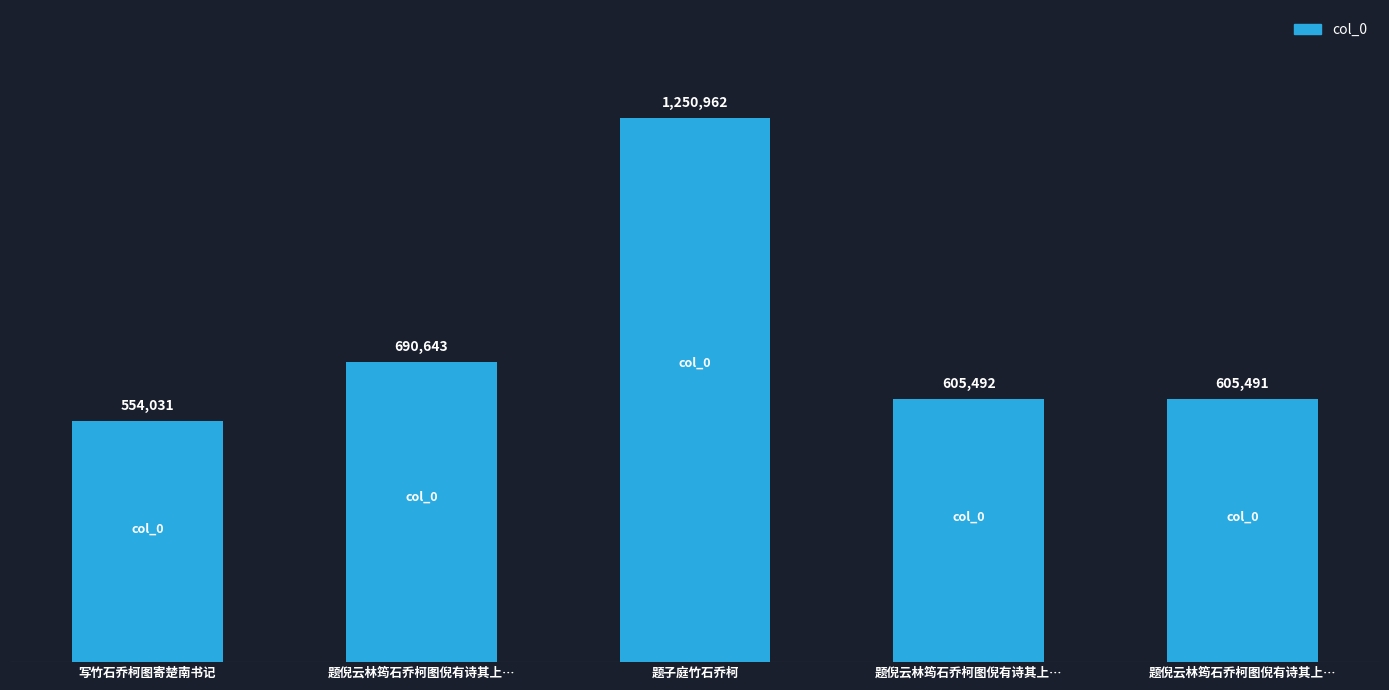

Does the chart contain any negative values?

No